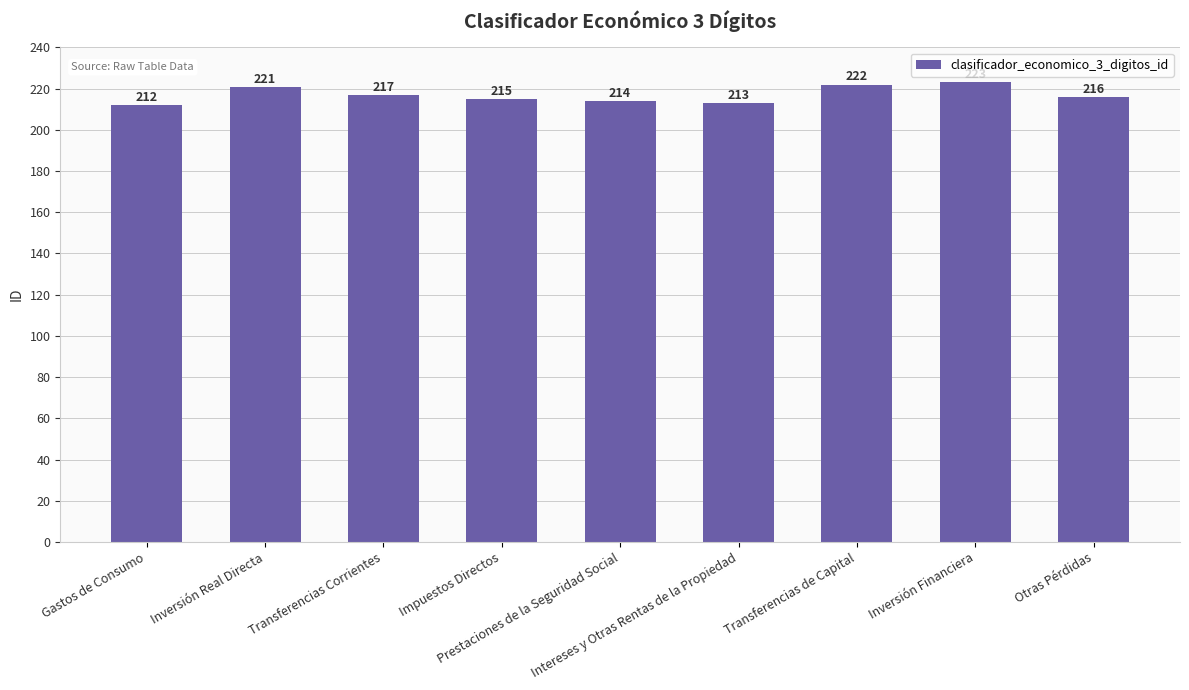

Rank the categories by value from highest to lowest.

Inversión Financiera, Transferencias de Capital, Inversión Real Directa, Transferencias Corrientes, Otras Pérdidas, Impuestos Directos, Prestaciones de la Seguridad Social, Intereses y Otras Rentas de la Propiedad, Gastos de Consumo